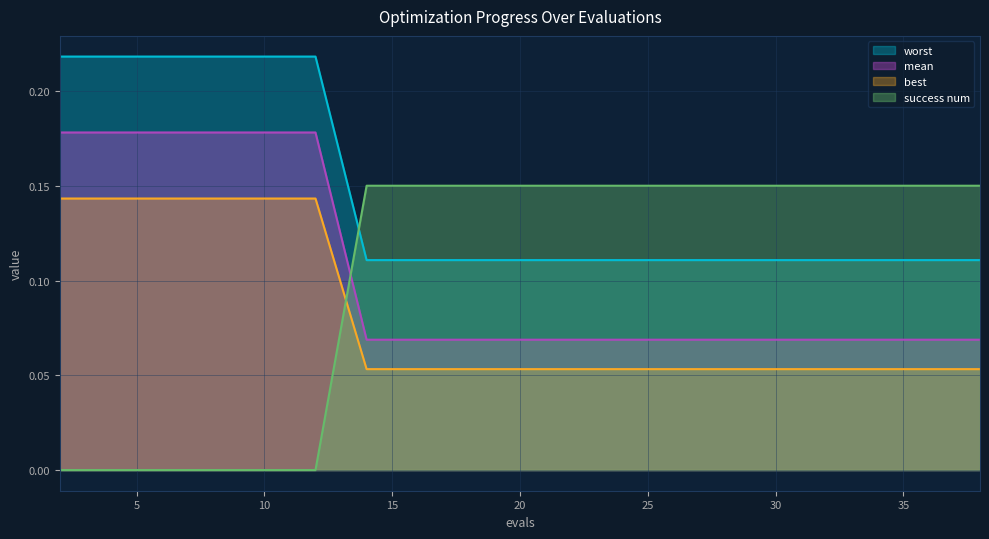

Count the success num values in the range 0 to 1.

20